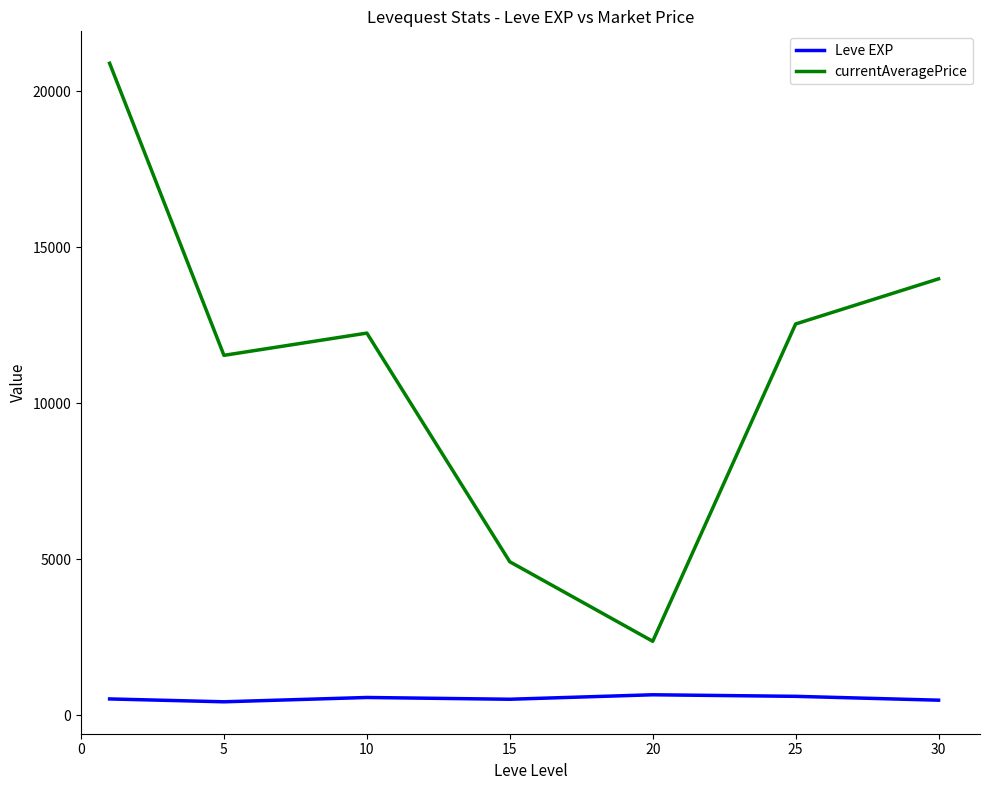

What is the lowest value of the currentAveragePrice series?

2367.7